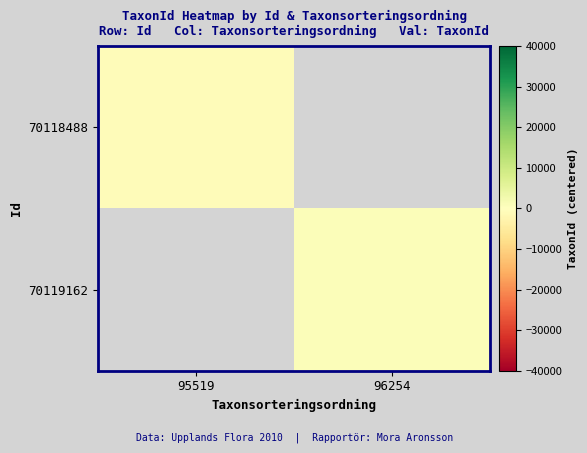

Between 96254 and 95519, which is larger?

95519